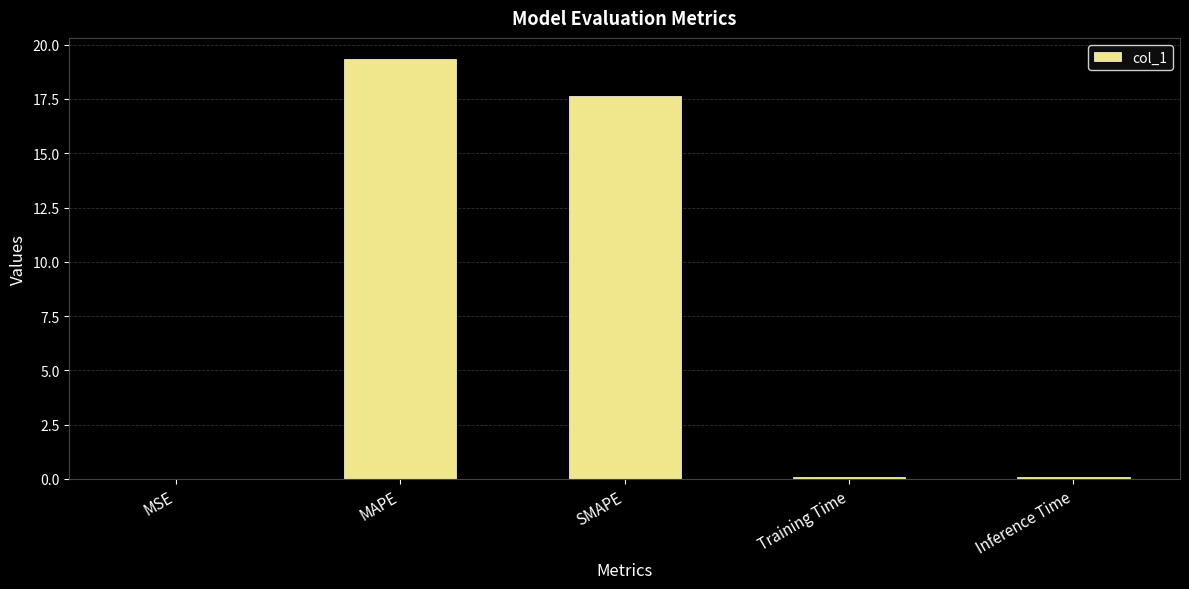

What is the approximate value at SMAPE?

17.6